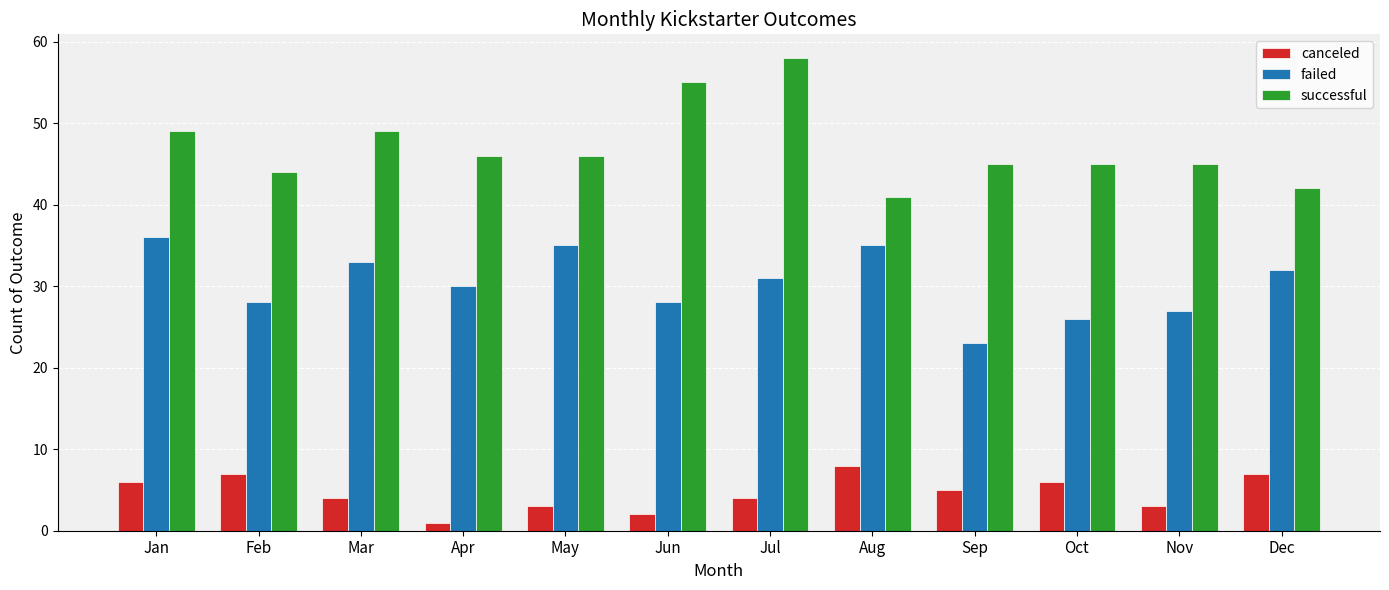

Which series has the widest spread of values?

successful